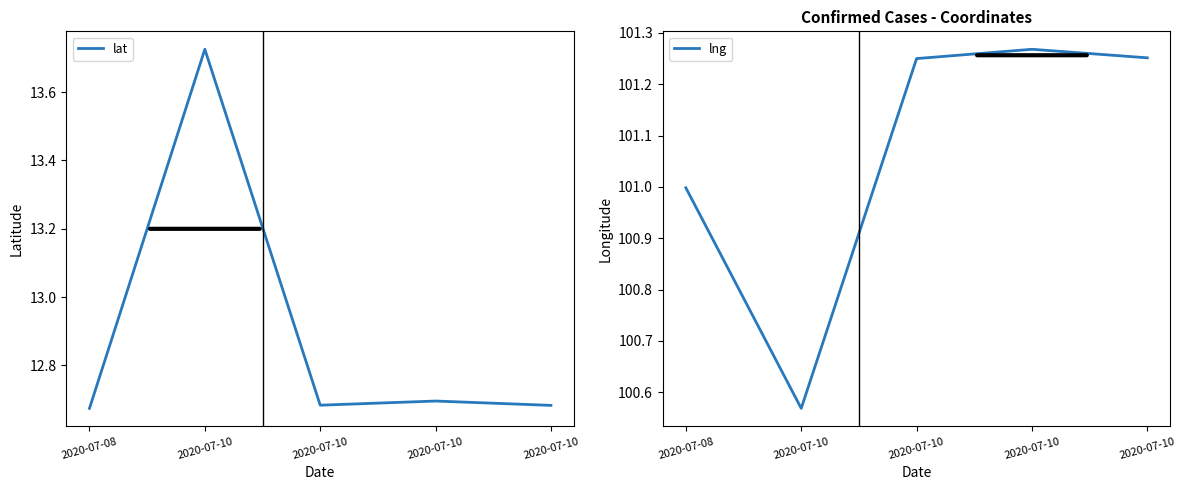

Between 2020-07-10 and 2020-07-10, which is larger?

2020-07-10